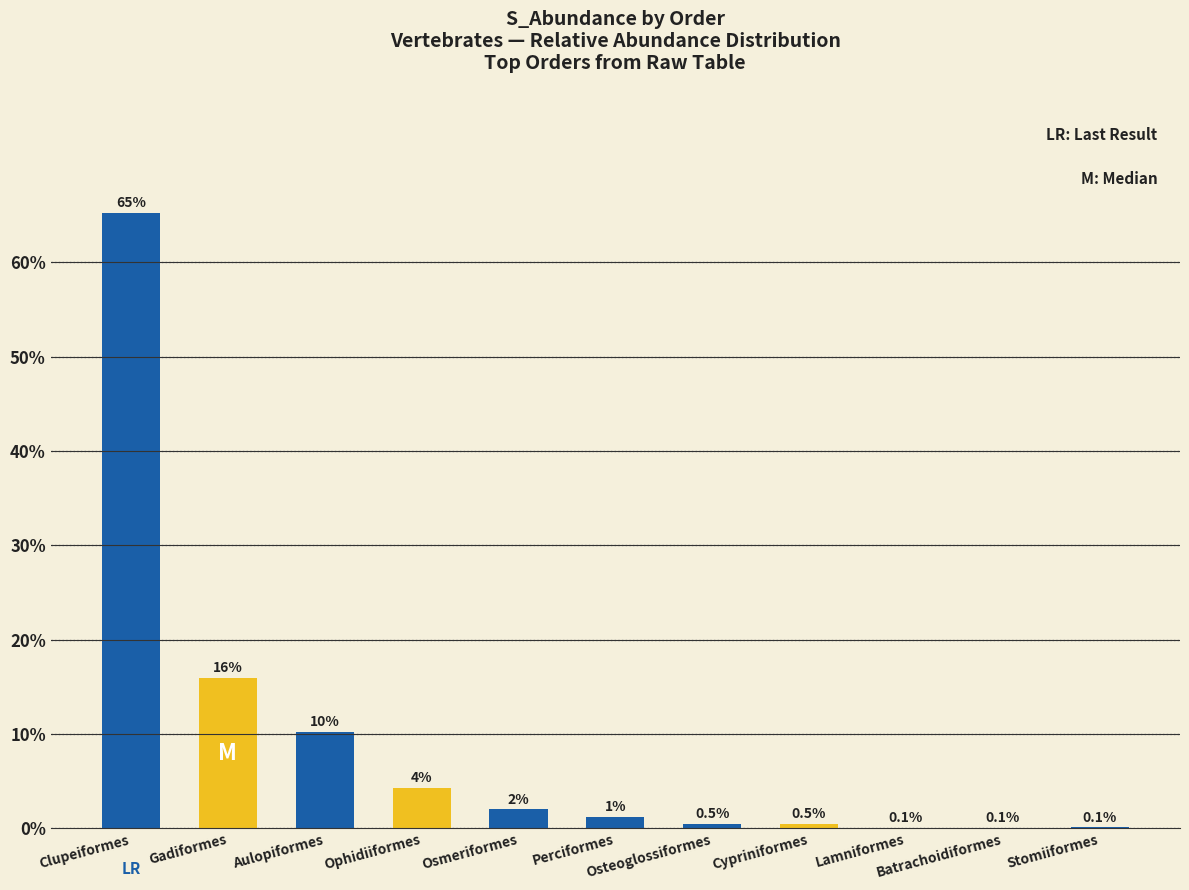

Read the value at Gadiformes.

15.9